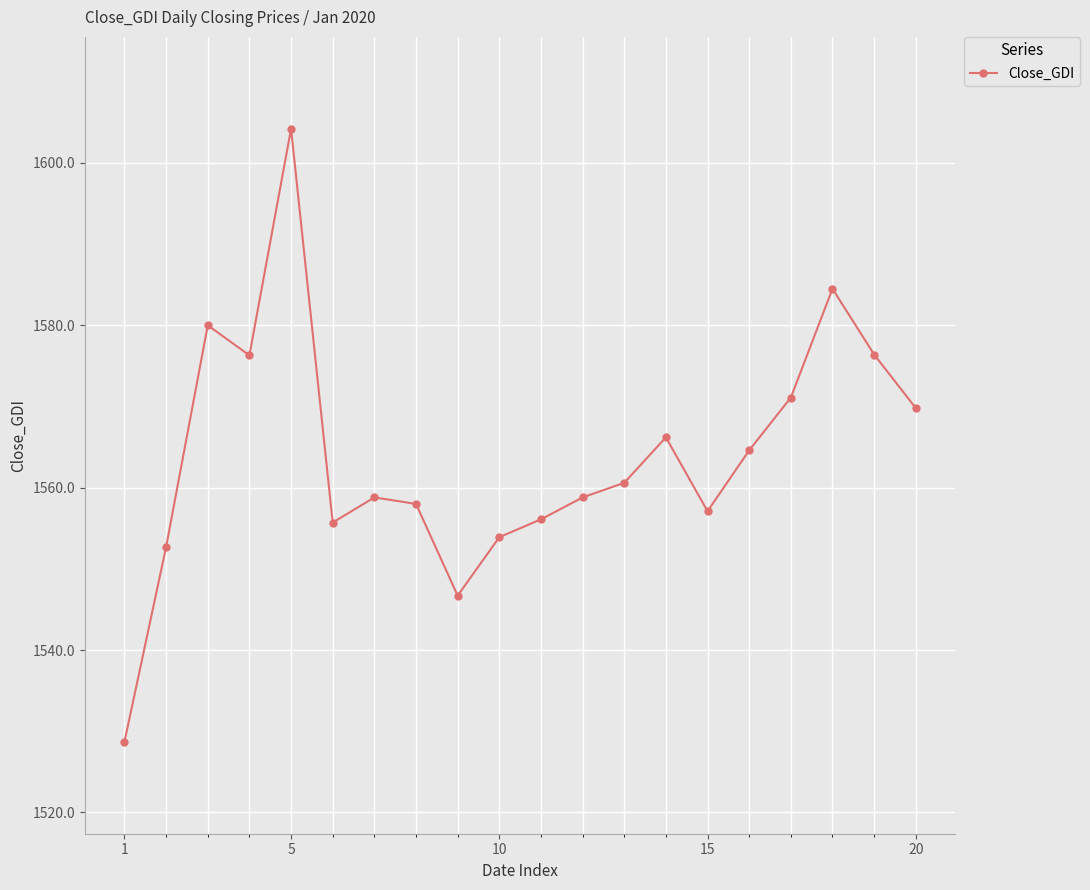

What is the value of the 4th point from the left?

1576.3